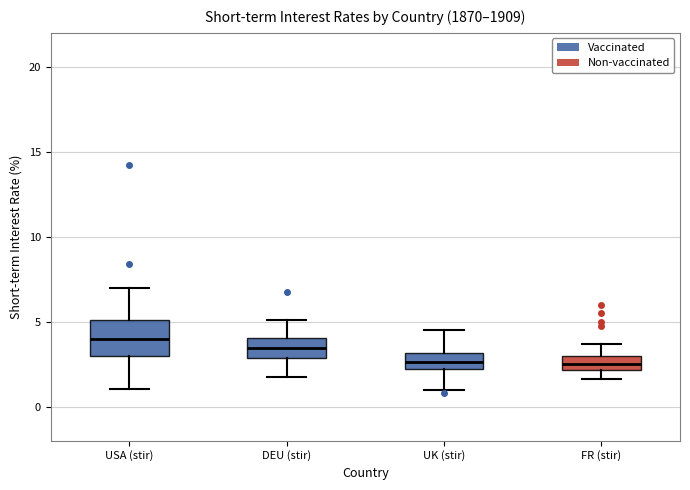

Reading left to right, transcribe this box plot: for each box, give where its median line is, the range the box spans, and where its two whiskers end, as read against the y-axis. The values are not printed on the chart, so give them approximately, as read against the axis.

USA (stir): median 4.0, box 3.0 to 5.0, whiskers 1.0 to 7.0
DEU (stir): median 3.5, box 3.0 to 4.0, whiskers 1.5 to 5.0
UK (stir): median 2.5 (inside the box), box 2.5 to 3.0, whiskers 1.0 to 4.5
FR (stir): median 2.5, box 2.0 to 3.0, whiskers 1.5 to 3.5